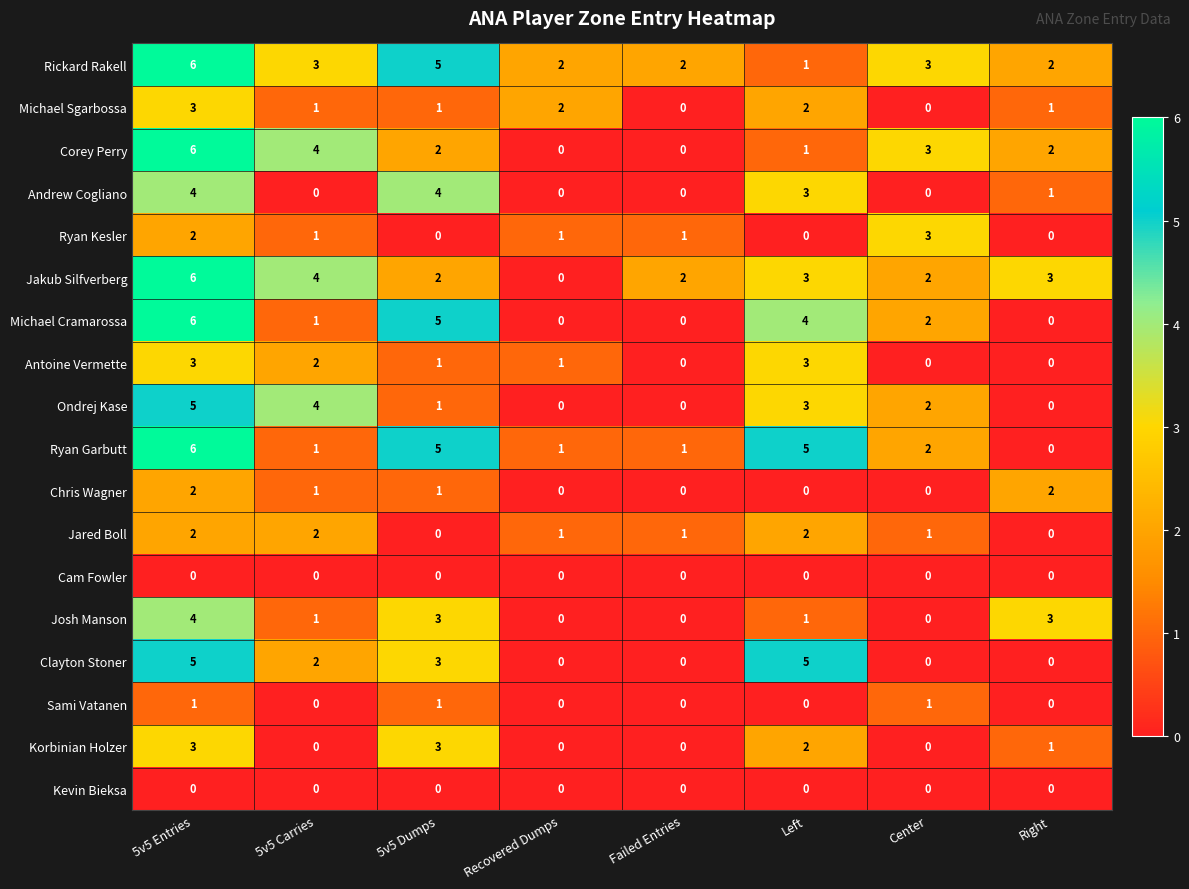

Which series has the largest total across all categories?

Rickard Rakell